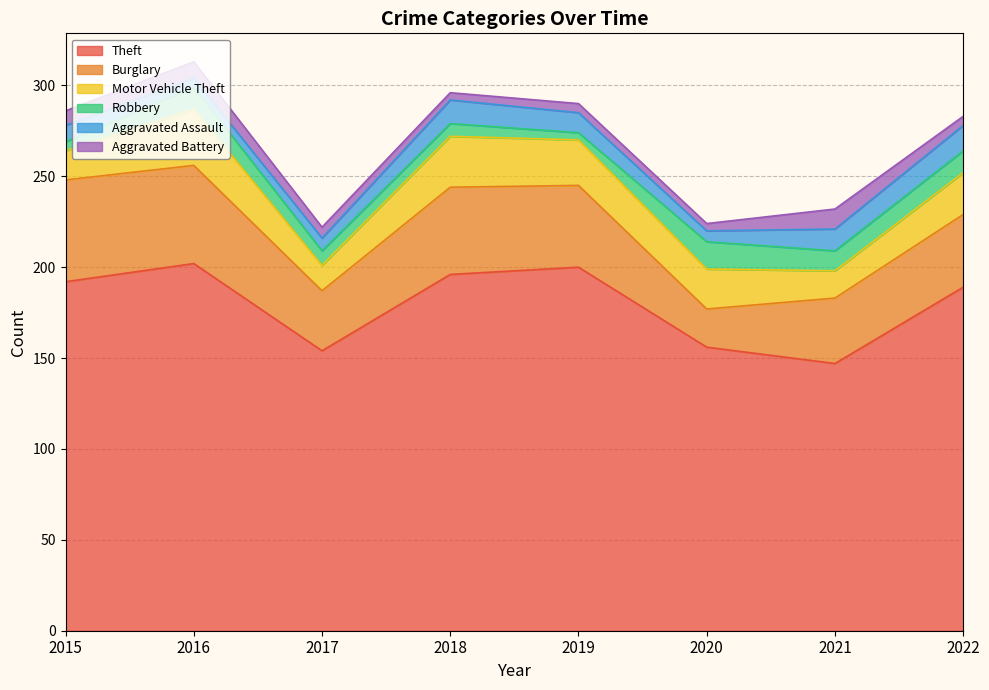

Where is the first local minimum for Theft?

2017